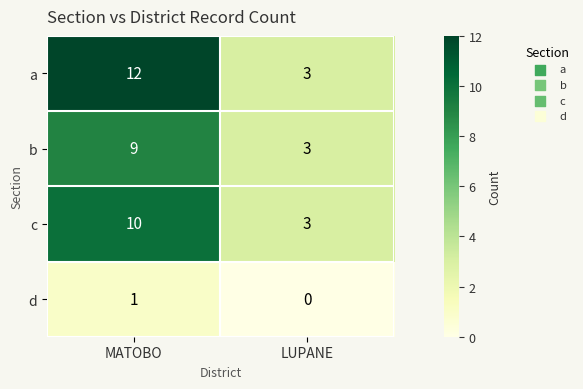

At which category does the chart reach its peak across all series?

MATOBO